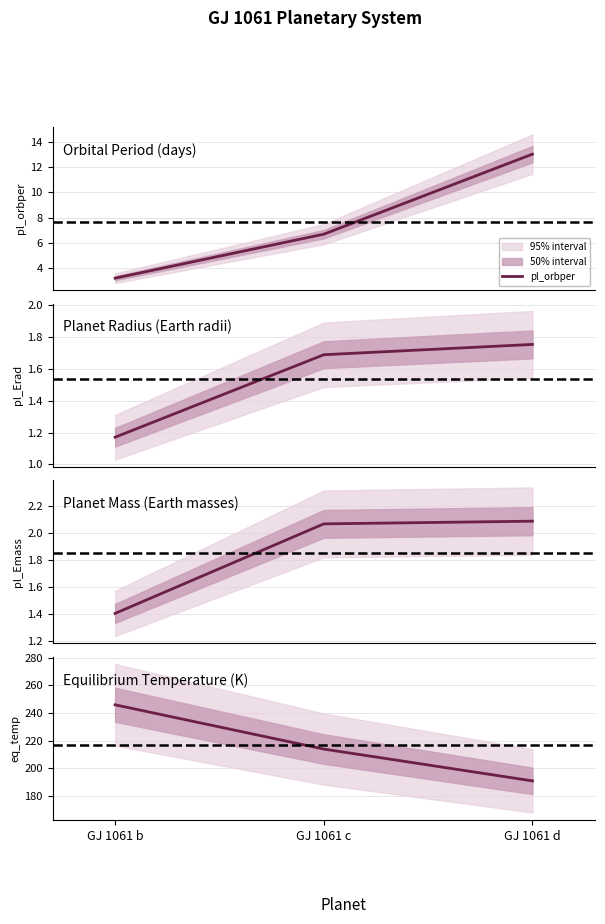

What is the difference between the second highest and minimum values in the eq_temp series?

23.0